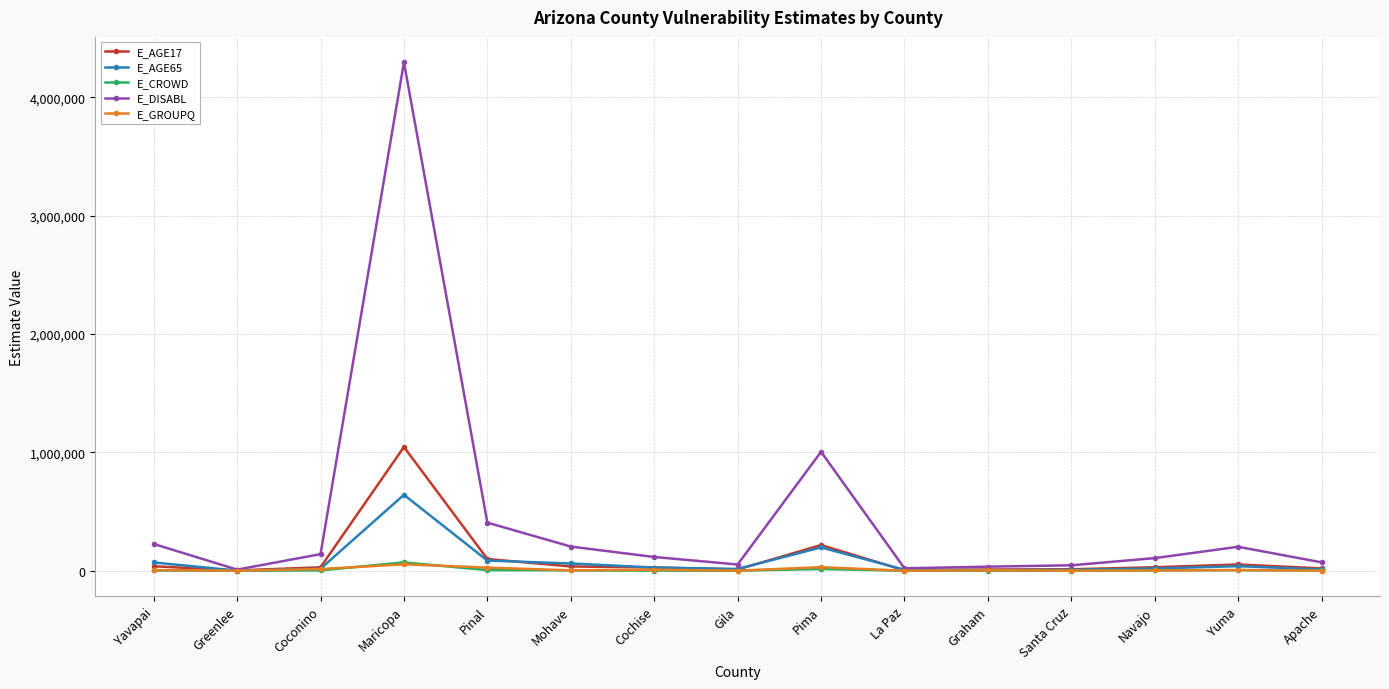

What is the sum of all E_AGE17 values?

1635344